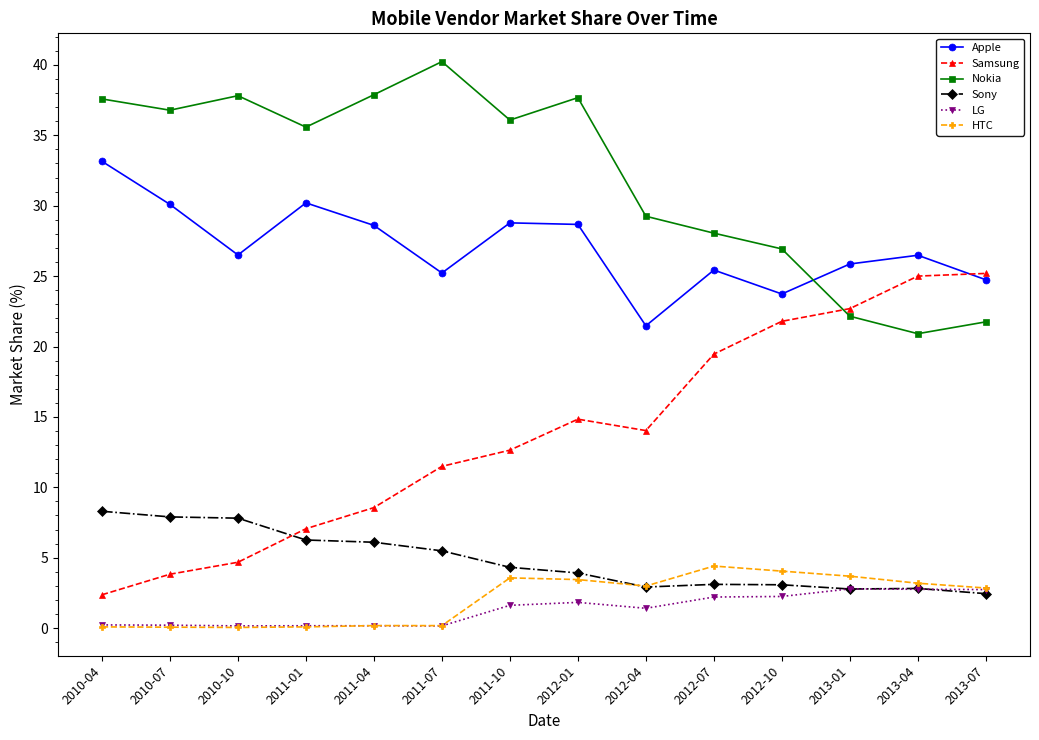

What are all the series names shown in the legend?

Apple, Samsung, Nokia, Sony, LG, HTC